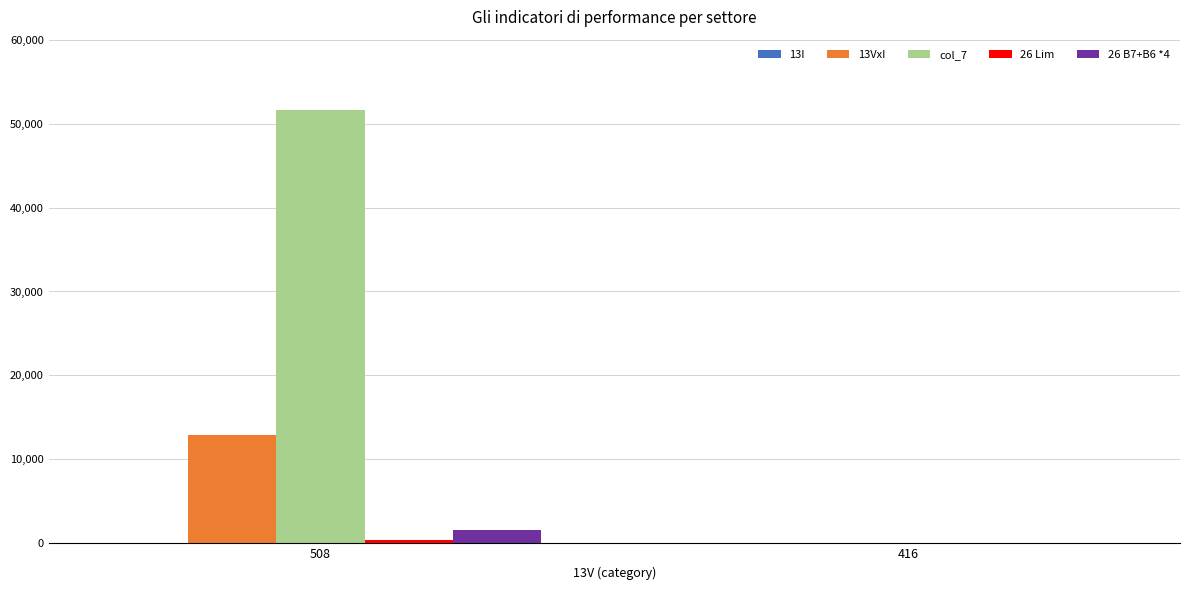

How many positive values does the 13VxI series have?

1